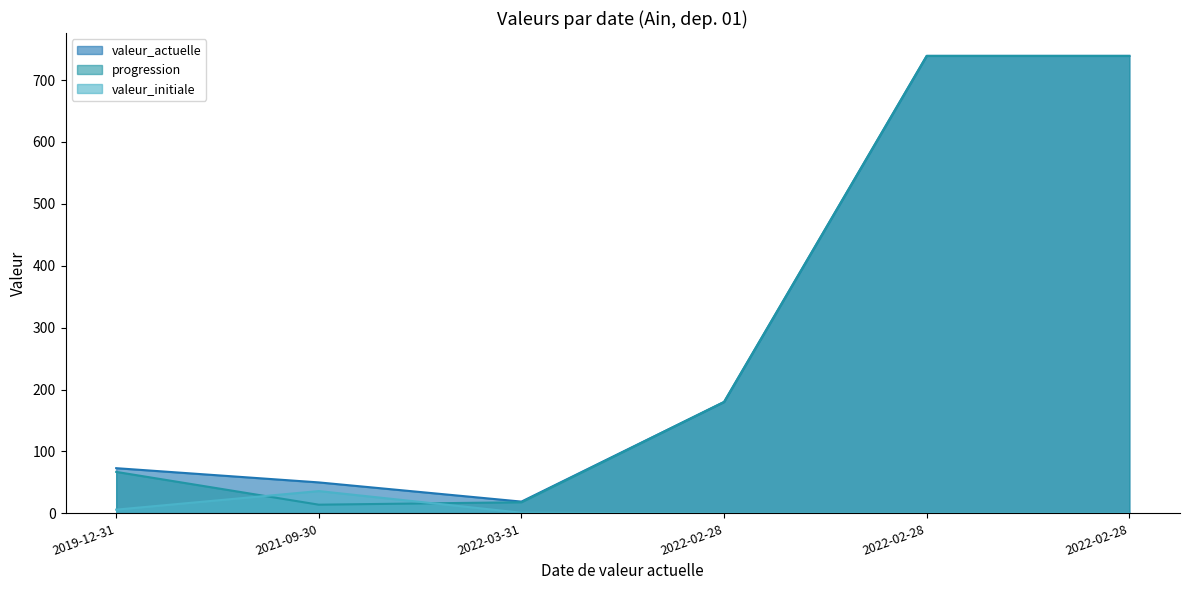

What is the minimum value for valeur_actuelle?

19